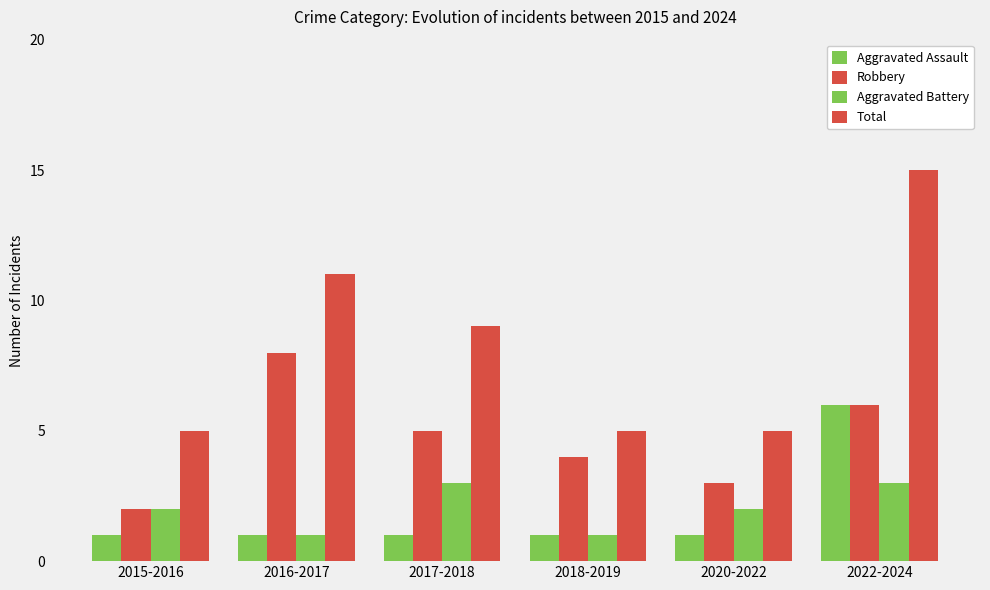

Read the Robbery value at 2016-2017.

8